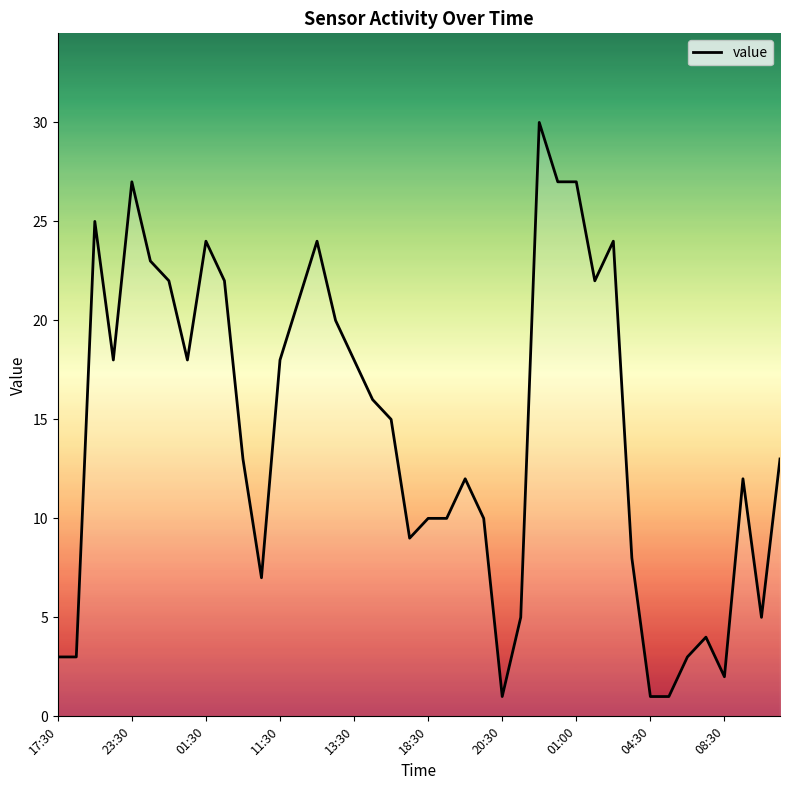

What is the difference between the maximum and minimum values?

29